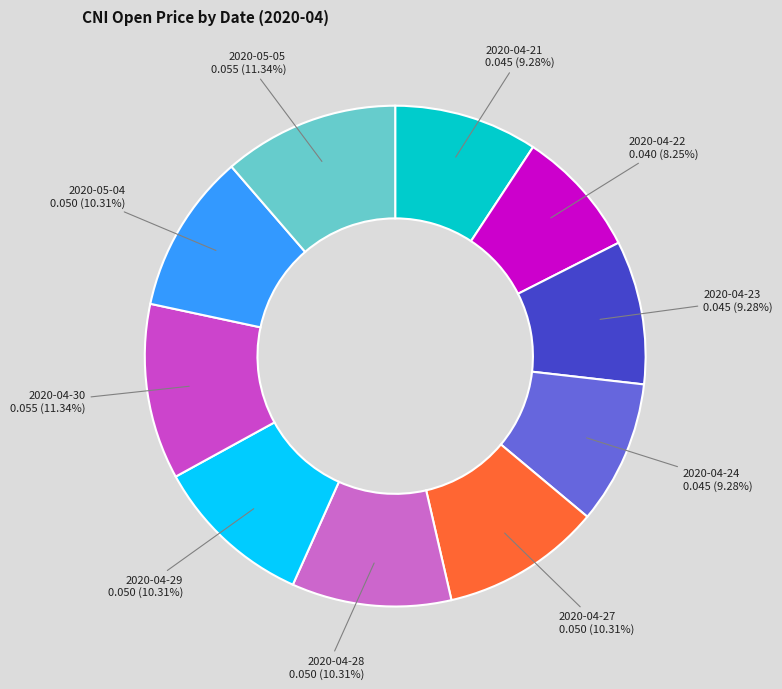

Which slice is the smallest?

2020-04-22